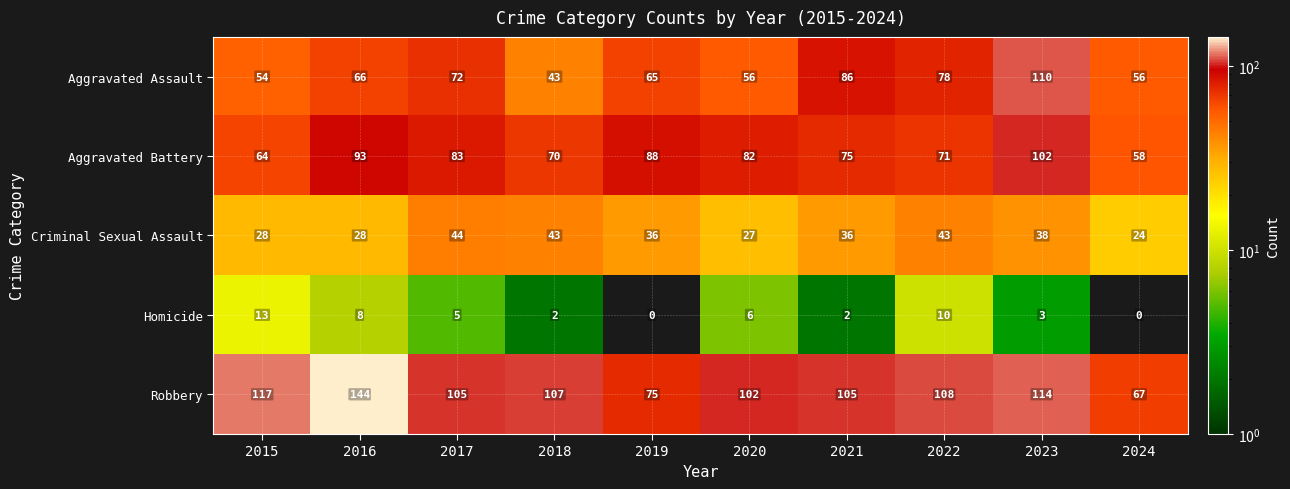

Reading right to left, what are all the values shown in this chart?

Aggravated Assault: 56	110	78	86	56	65	43	72	66	54
Aggravated Battery: 58	102	71	75	82	88	70	83	93	64
Criminal Sexual Assault: 24	38	43	36	27	36	43	44	28	28
Homicide: 0	3	10	2	6	0	2	5	8	13
Robbery: 67	114	108	105	102	75	107	105	144	117